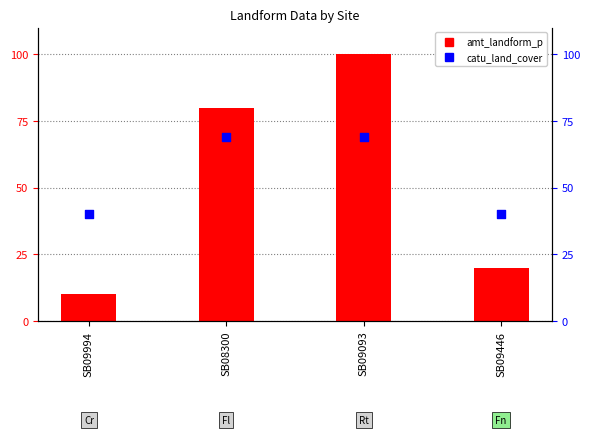

What are all the series names shown in the legend?

amt_landform_p, catu_land_cover